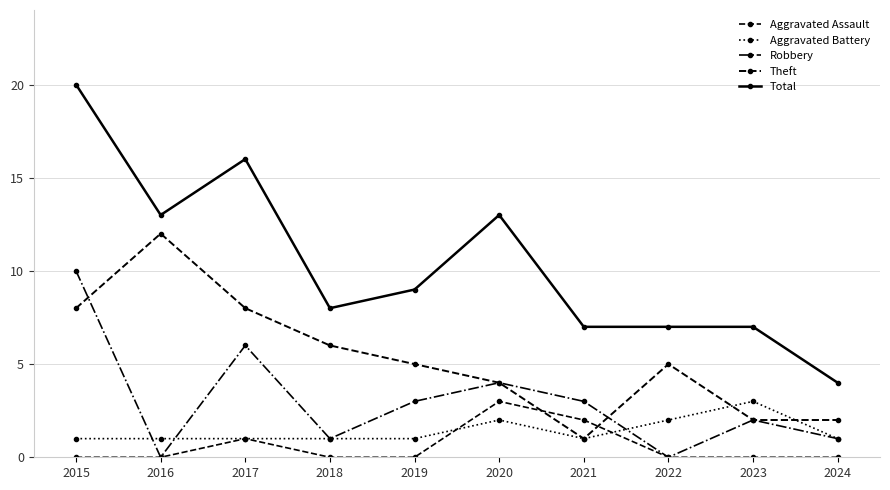

Which series changed the most between 2017 and 2018?

Total